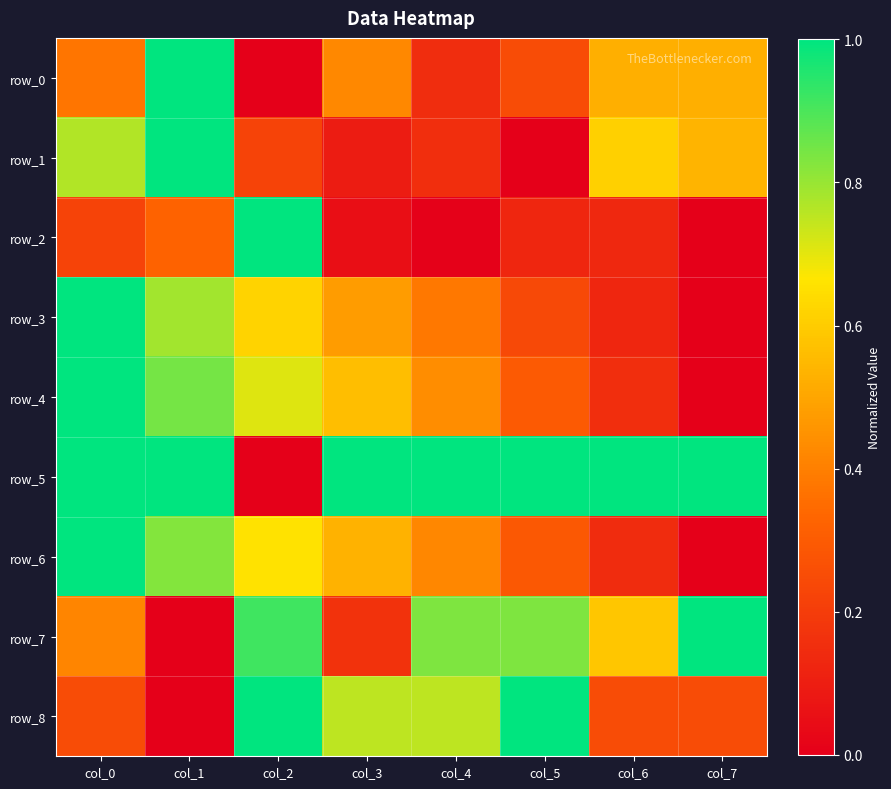

Rank the categories by row_5 value from highest to lowest.

col_0, col_1, col_3, col_4, col_5, col_6, col_7, col_2